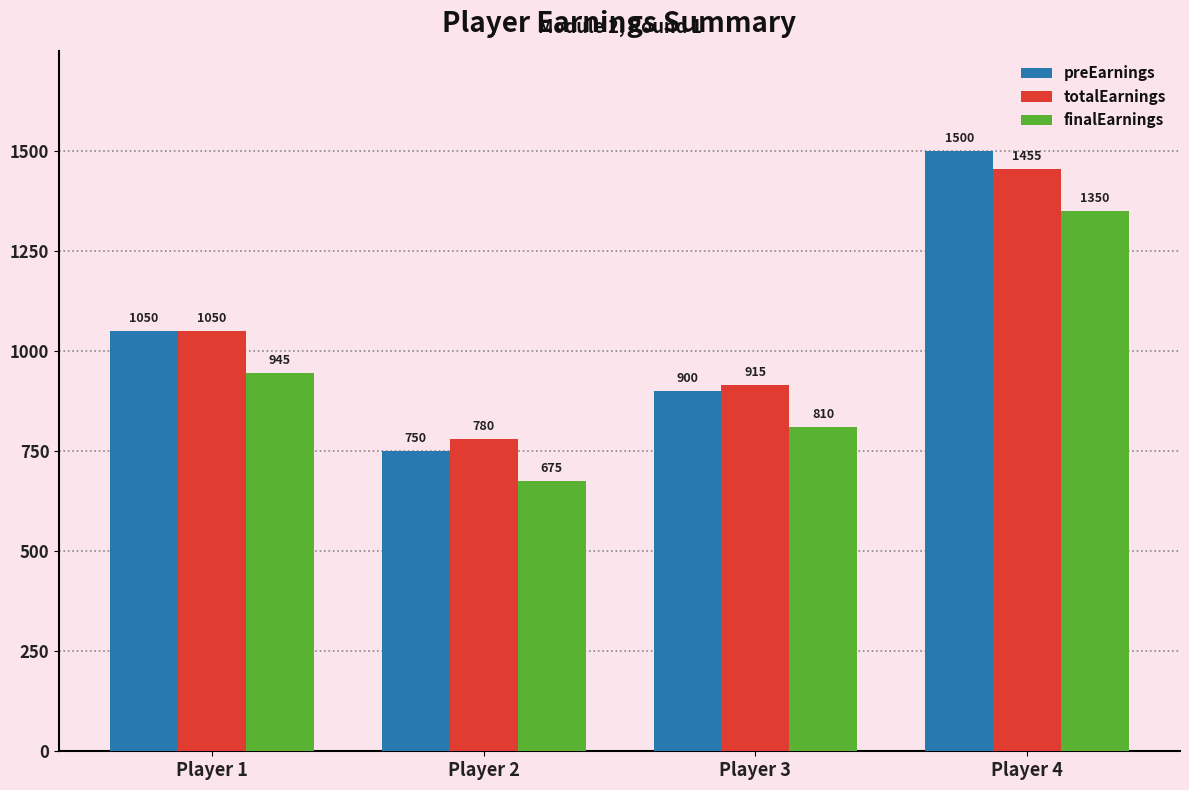

Reading left to right, list all the values displayed in this chart.

preEarnings: 1050	750	900	1500
totalEarnings: 1050	780	915	1455
finalEarnings: 945	675	810	1350